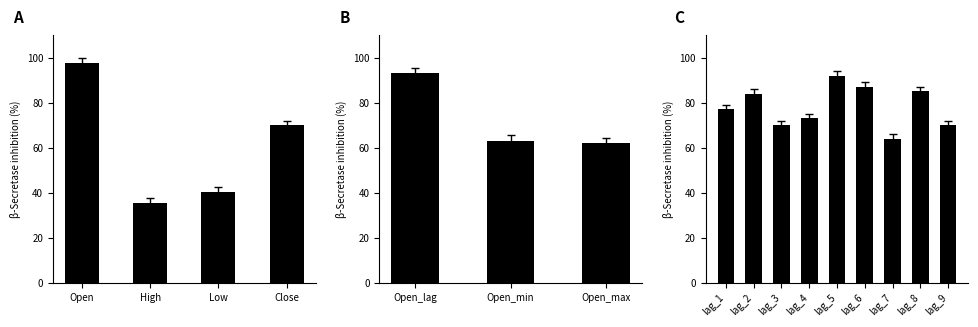

Which has a higher value, lag_6 or lag_7?

lag_6